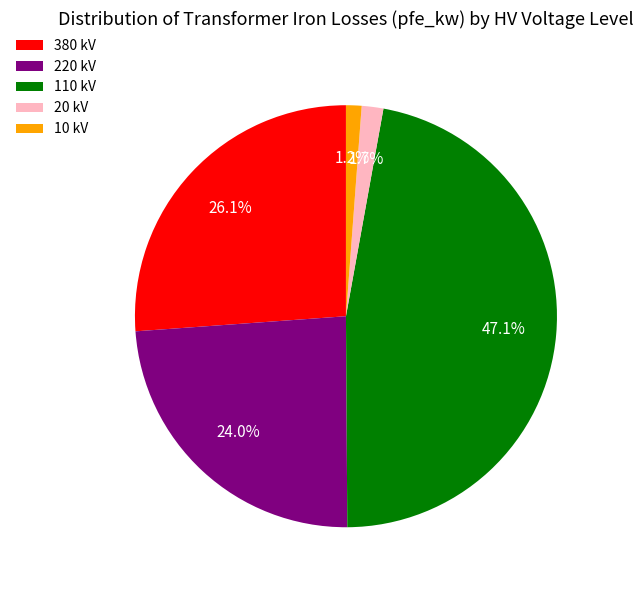

What percentage is NOT represented by 380 kV?

73.9%